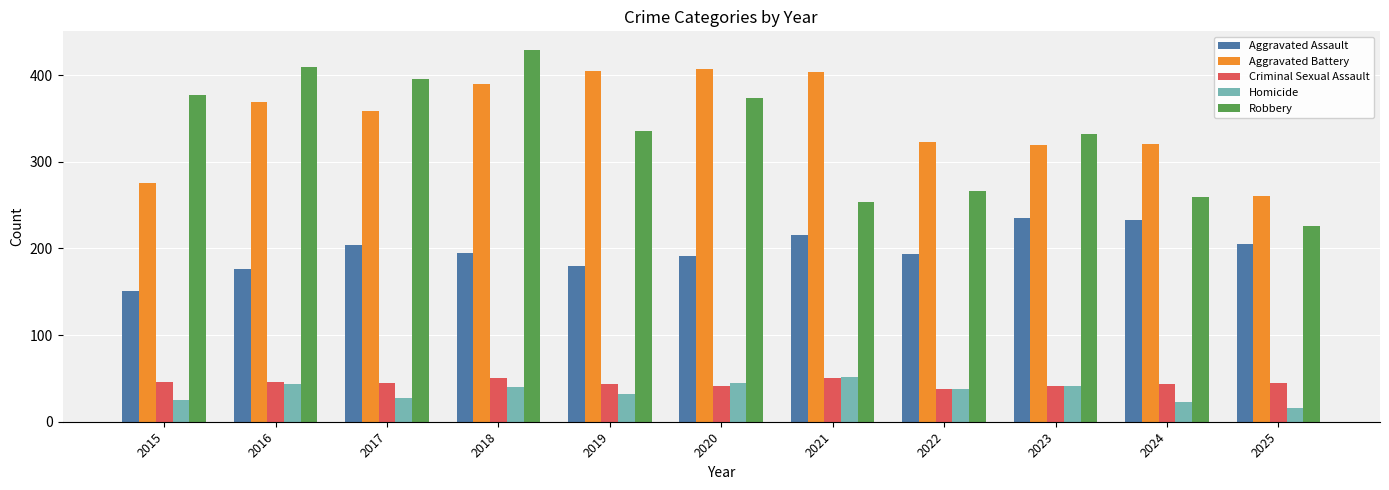

What is the maximum value shown in the chart?

429